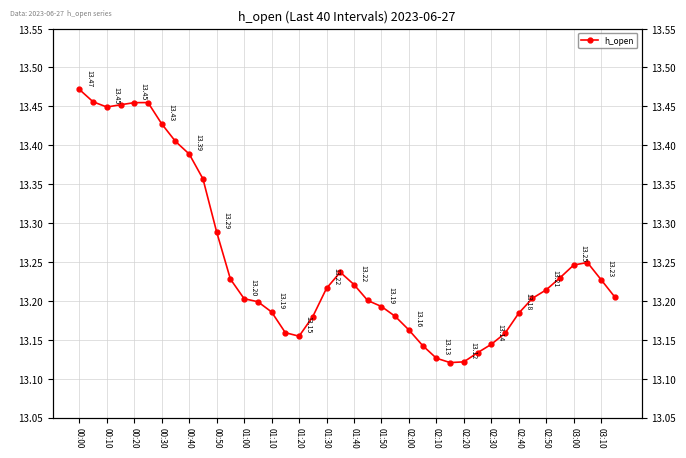

Where is the data nearest to the value 13?

27